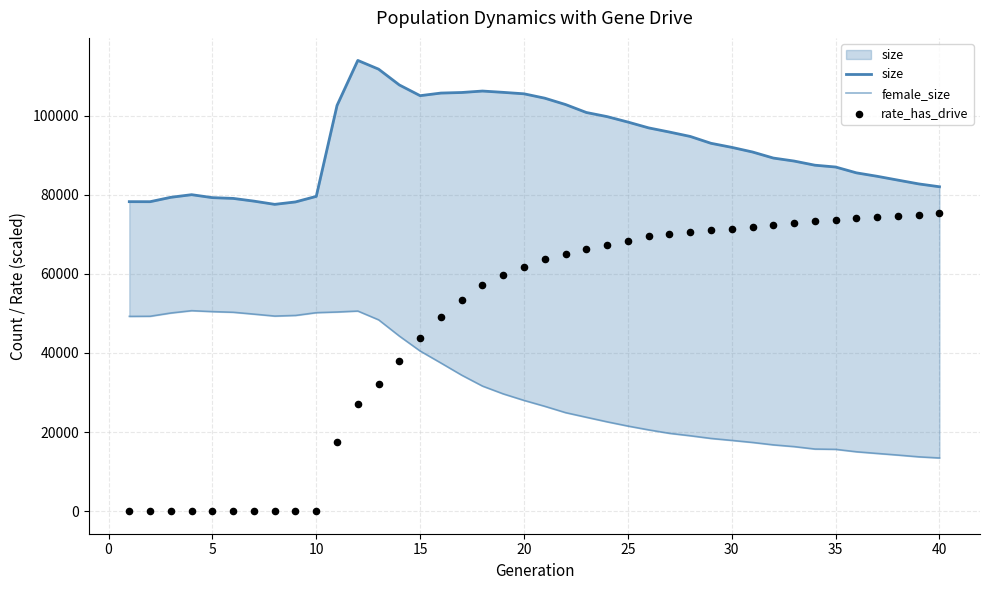

At which category is the sum across all series the highest?

20